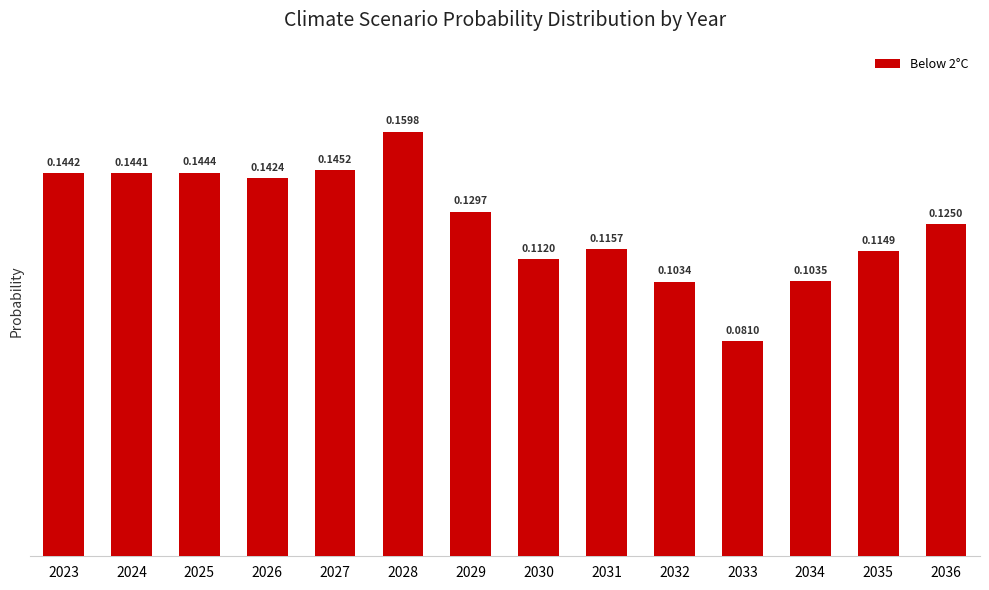

What is the sum of all values?

1.8